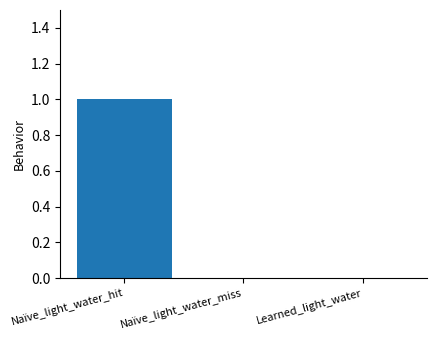

Which has a higher value, Naïve_light_water_hit or Learned_light_water?

Naïve_light_water_hit